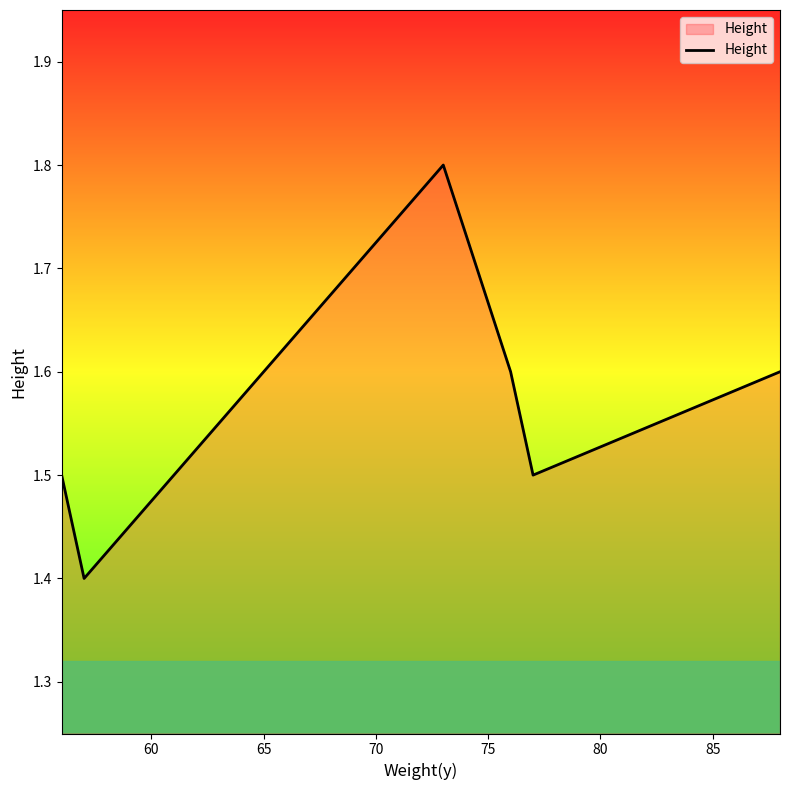

What is the sum of all values?

9.4